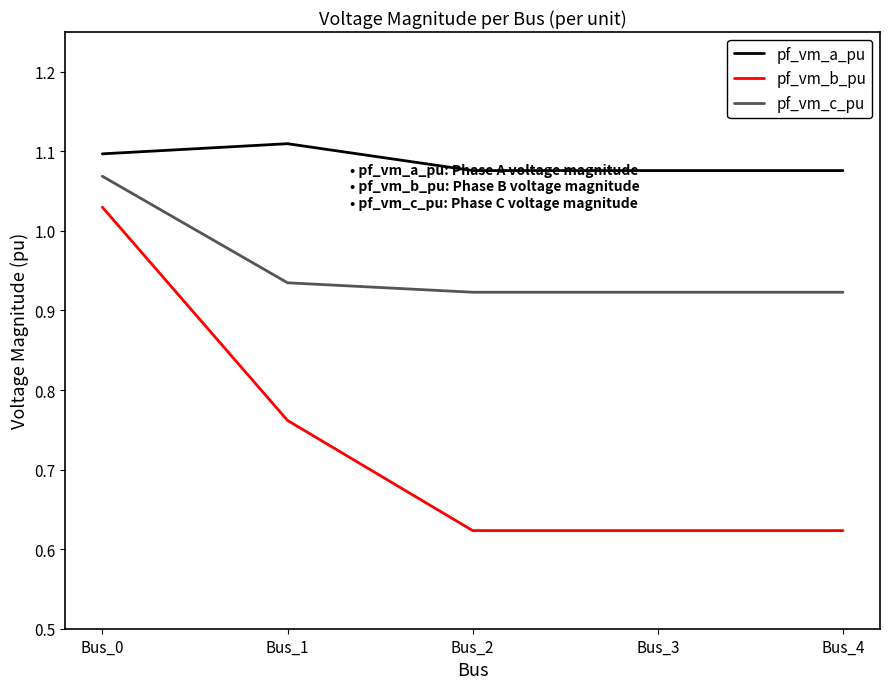

List the series in order of their peak value, highest first.

pf_vm_a_pu, pf_vm_c_pu, pf_vm_b_pu